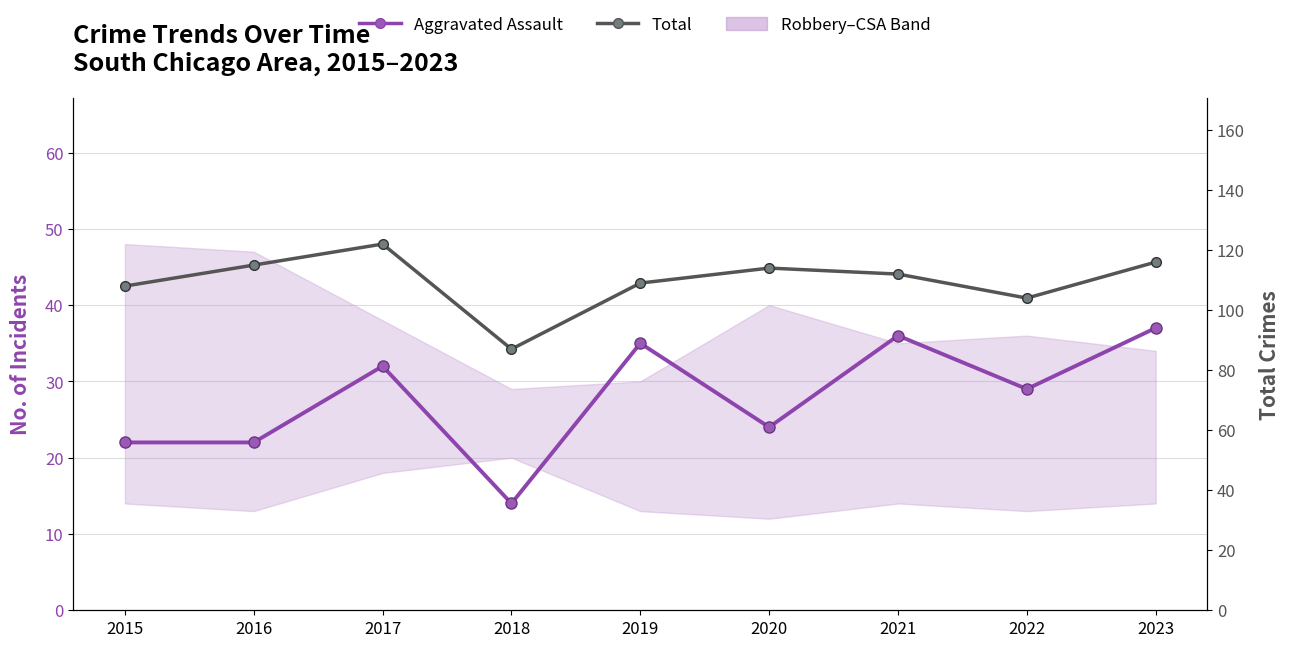

How many values in the Aggravated Assault series are below 29?

4